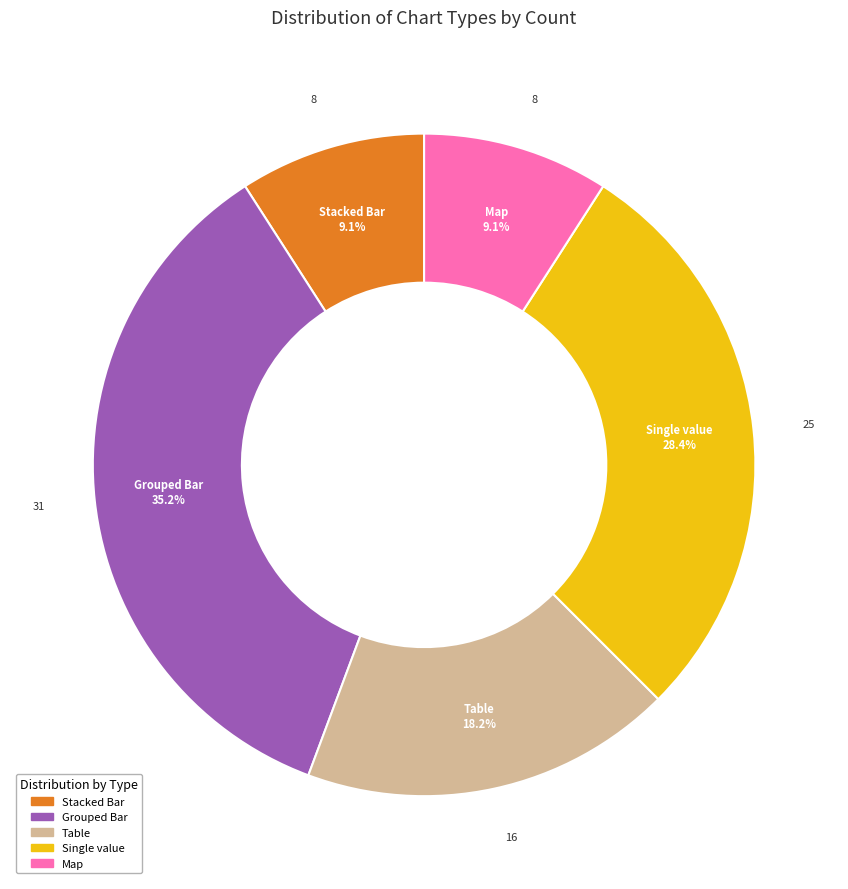

Is there any slice that represents more than half of the pie?

No